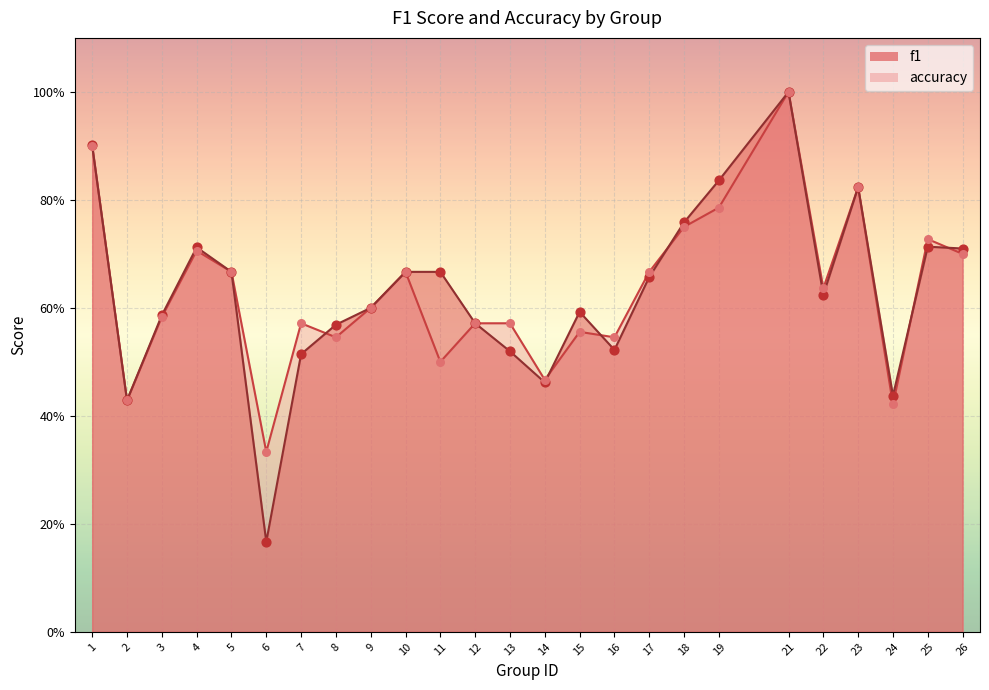

What is the total value across all series at 14?

0.9